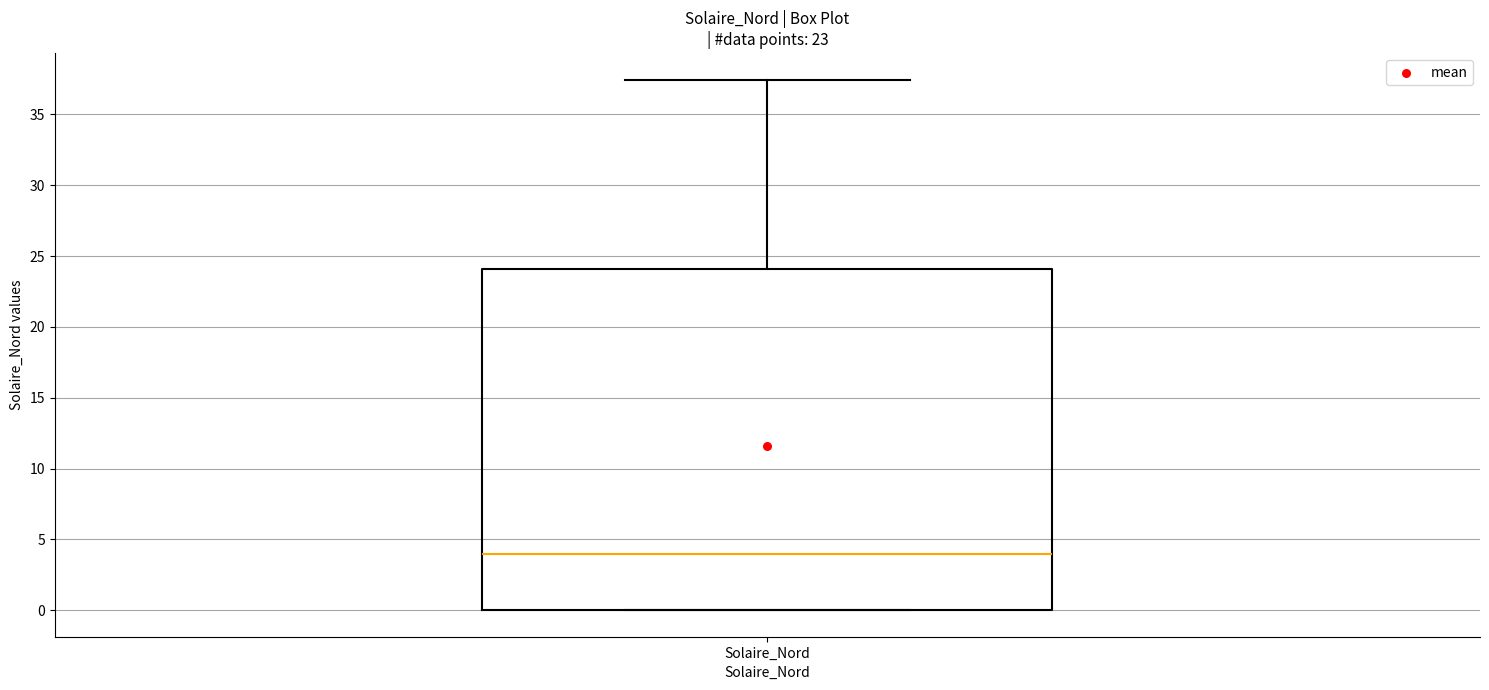

Transcribe this box plot: give where the median line is, the range the box spans, and where the two whiskers end, as read against the y-axis. The values are not printed on the chart, so give them approximately, as read against the axis.

median 4.0, box 0.0 to 24.0, whiskers 0.0 to 37.5